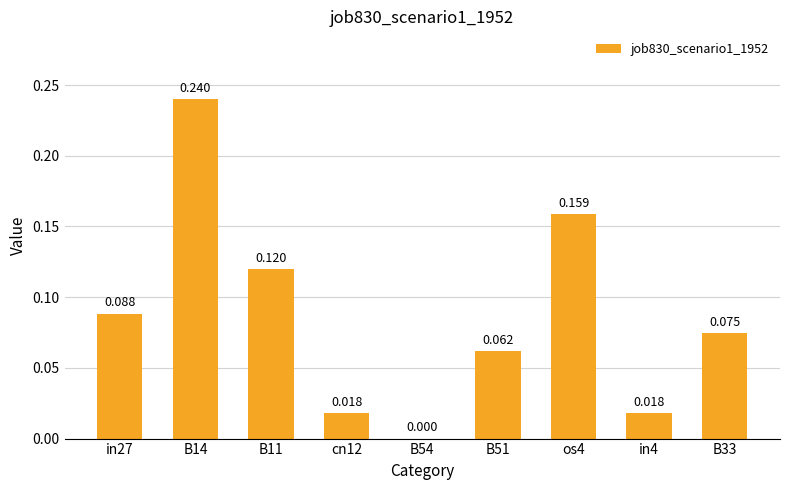

Are the bars horizontal?

No